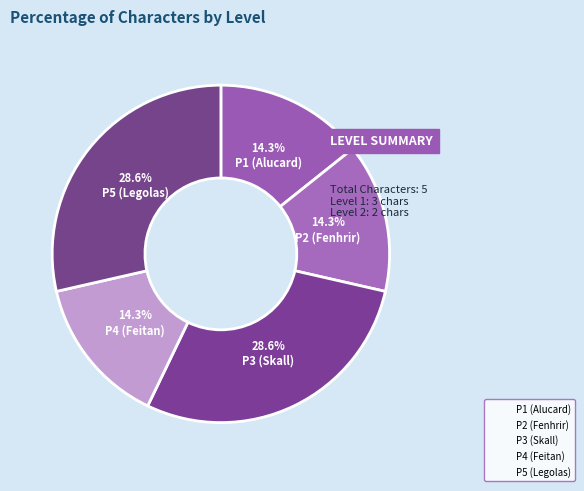

How many slices are in this pie chart?

5